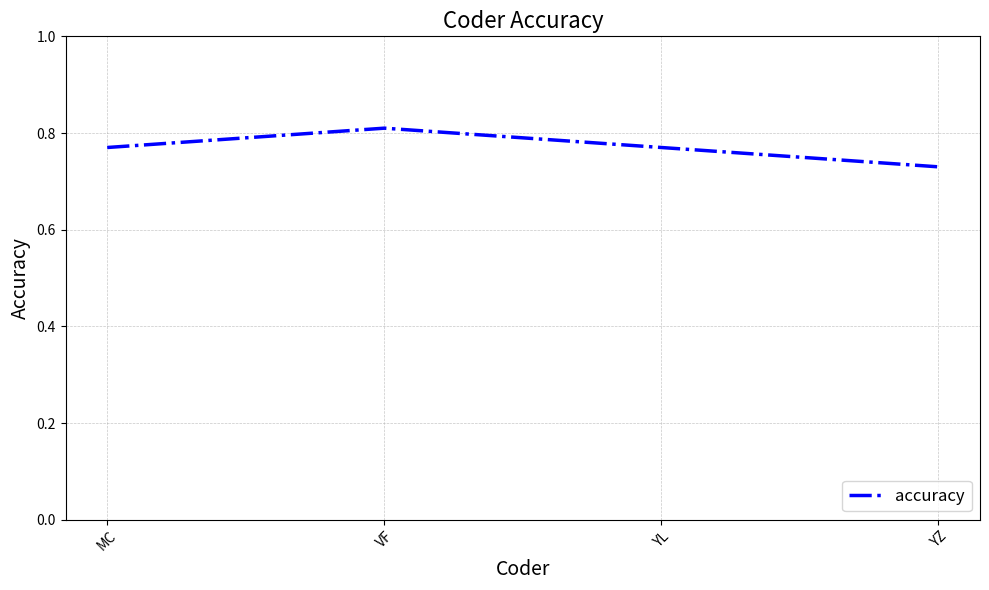

The value at VF is 1.1. True or false?

False